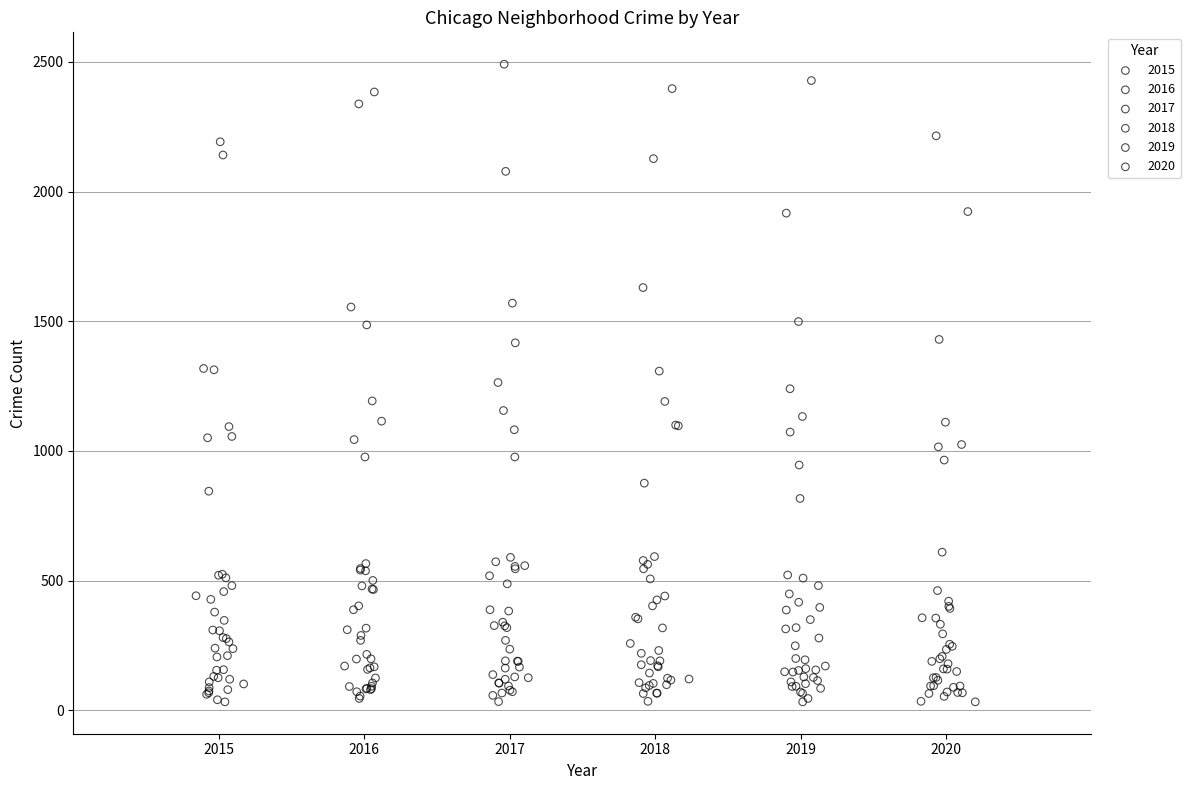

Which series reaches the maximum Y coordinate?

2017